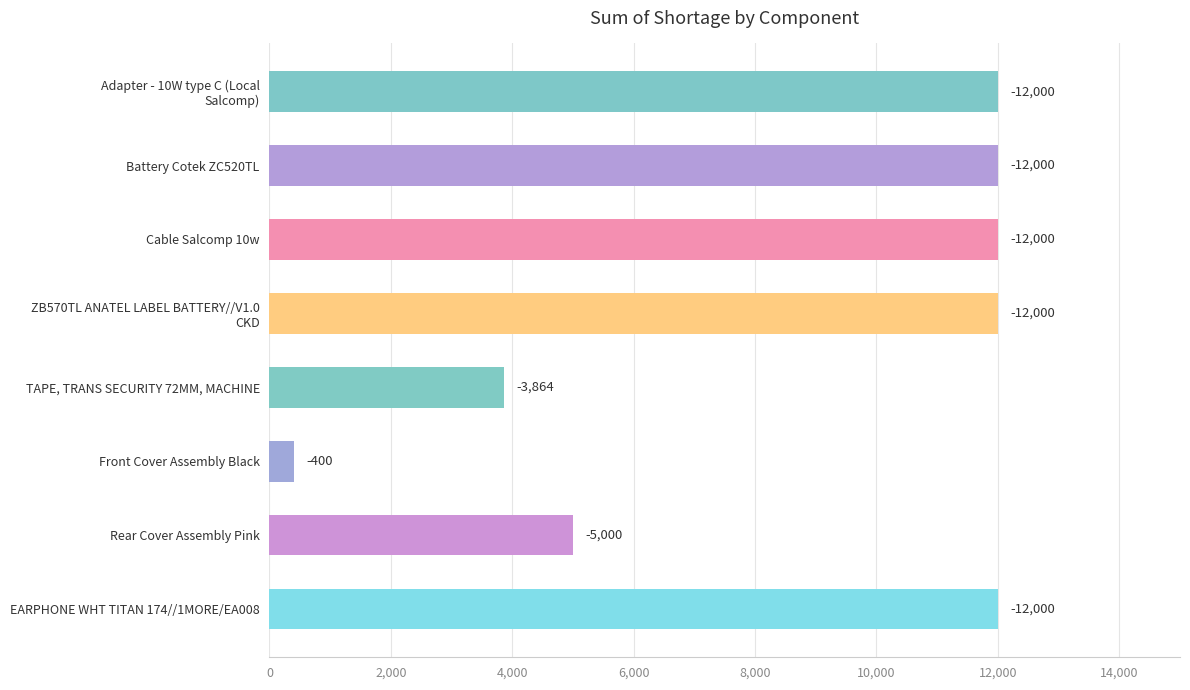

How many bars are there in total?

8